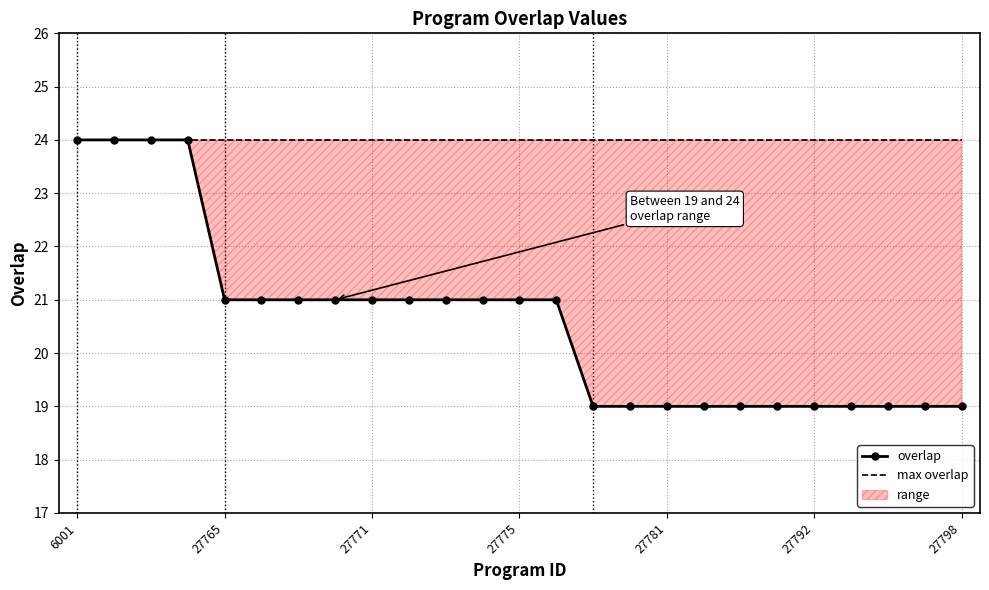

At how many categories does at least one series exceed 23?

25